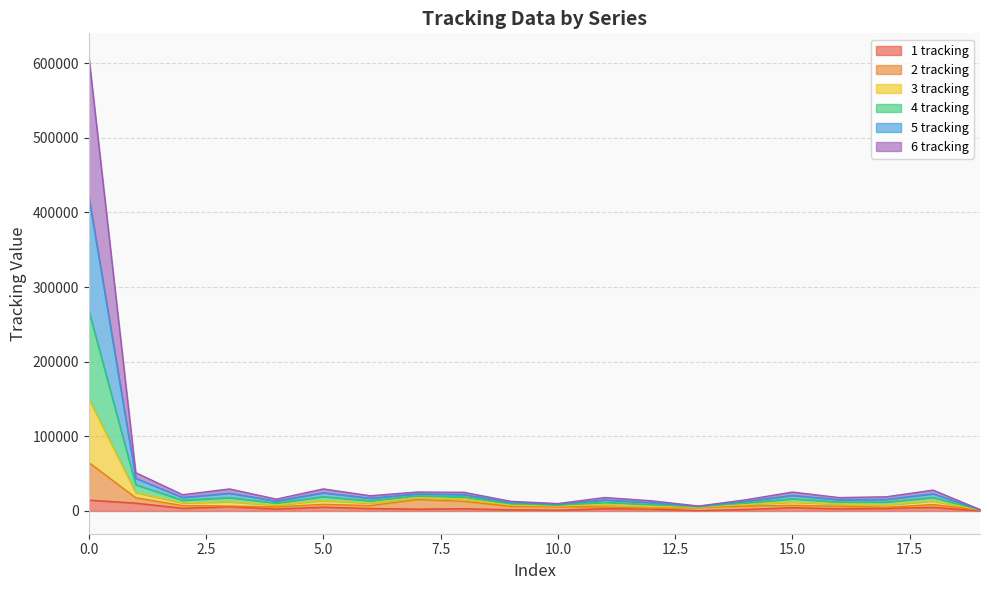

True or false: 5 tracking and 6 tracking cross at least once.

False